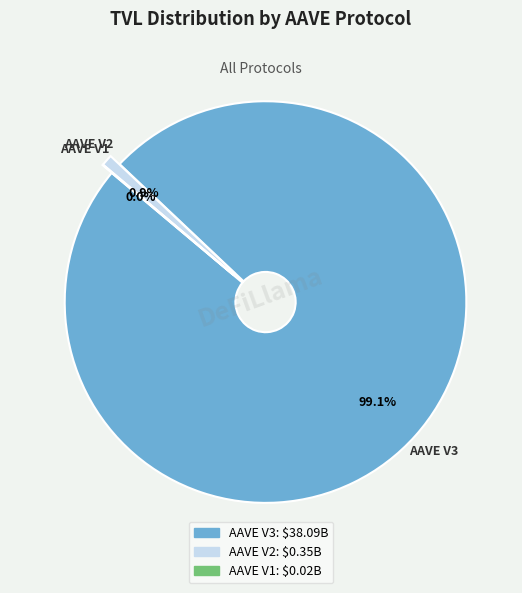

What percentage do AAVE V3 and AAVE V2 together represent?

100.0%